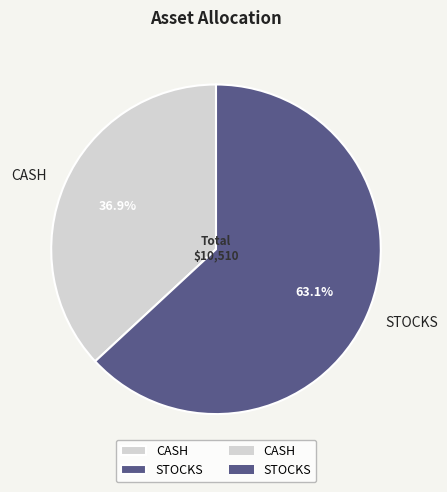

Does CASH account for over 50% of the chart?

No